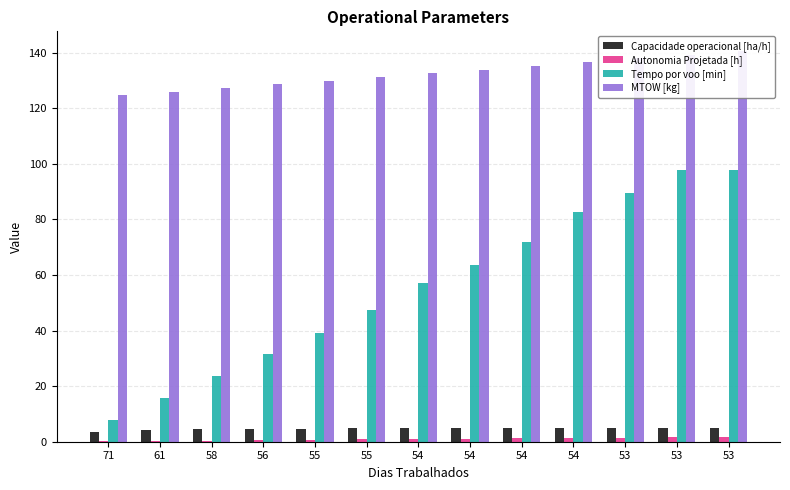

Reading right to left, extract all data points from this chart.

Capacidade operacional [ha/h]: 4.9	4.9	4.9	4.9	4.9	4.9	4.8	4.8	4.7	4.7	4.6	4.3	3.7
Autonomia Projetada [h]: 1.6	1.5	1.4	1.3	1.2	1.1	0.9	0.8	0.7	0.6	0.4	0.3	0.1
Tempo por voo [min]: 97.7	97.7	89.6	82.8	71.9	63.6	57.0	47.3	39.1	31.5	23.7	15.8	7.8
MTOW [kg]: 140.7	139.3	138.0	136.6	135.3	133.9	132.6	131.2	129.9	128.6	127.3	126.0	124.6